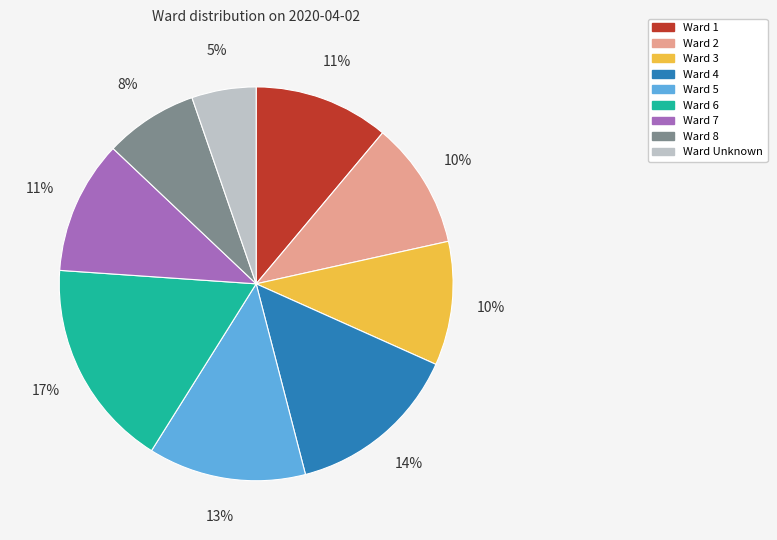

Is there any slice that represents more than half of the pie?

No